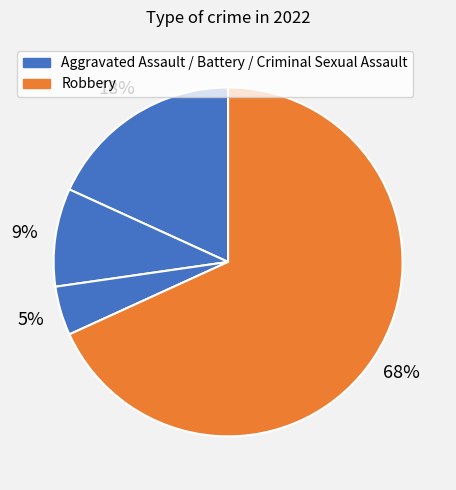

Count the number of slices in the pie.

4